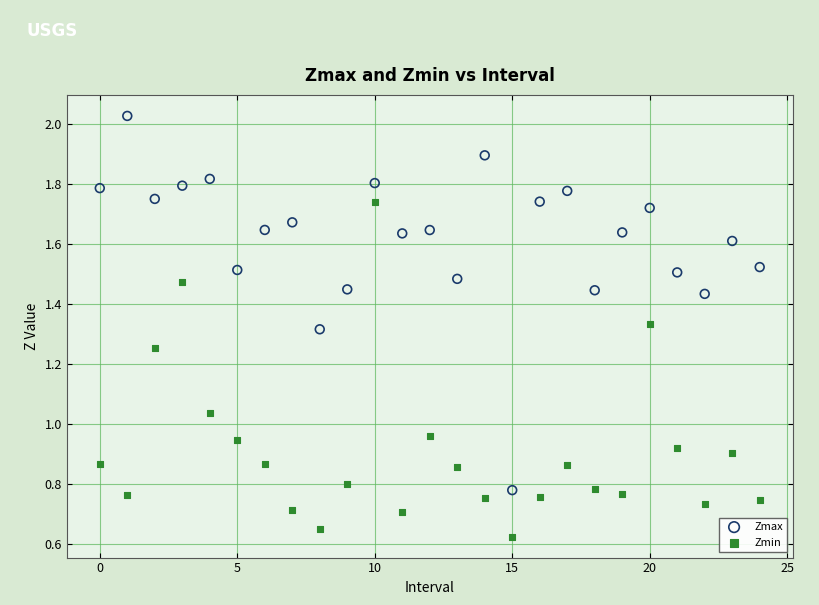

What are all the series names shown in the legend?

Zmax, Zmin